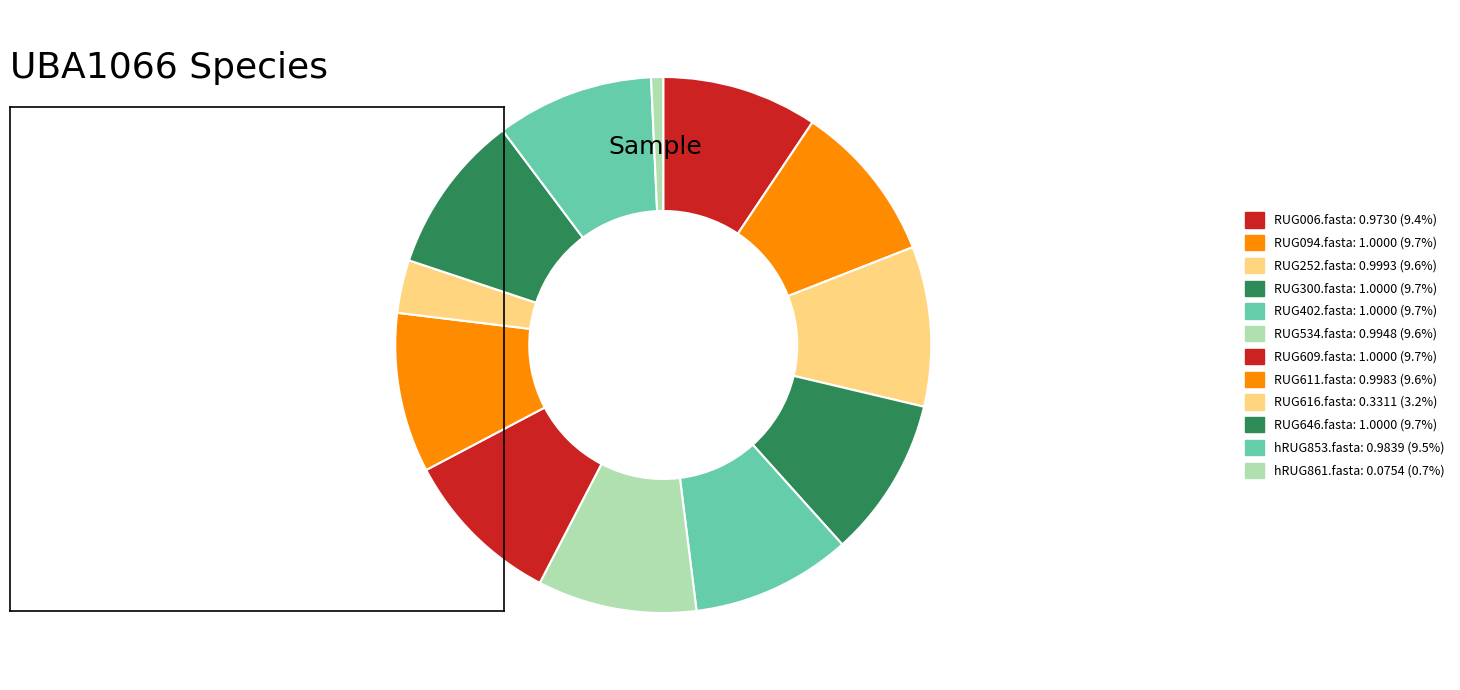

To the nearest percent, what portion does hRUG861.fasta represent?

1%